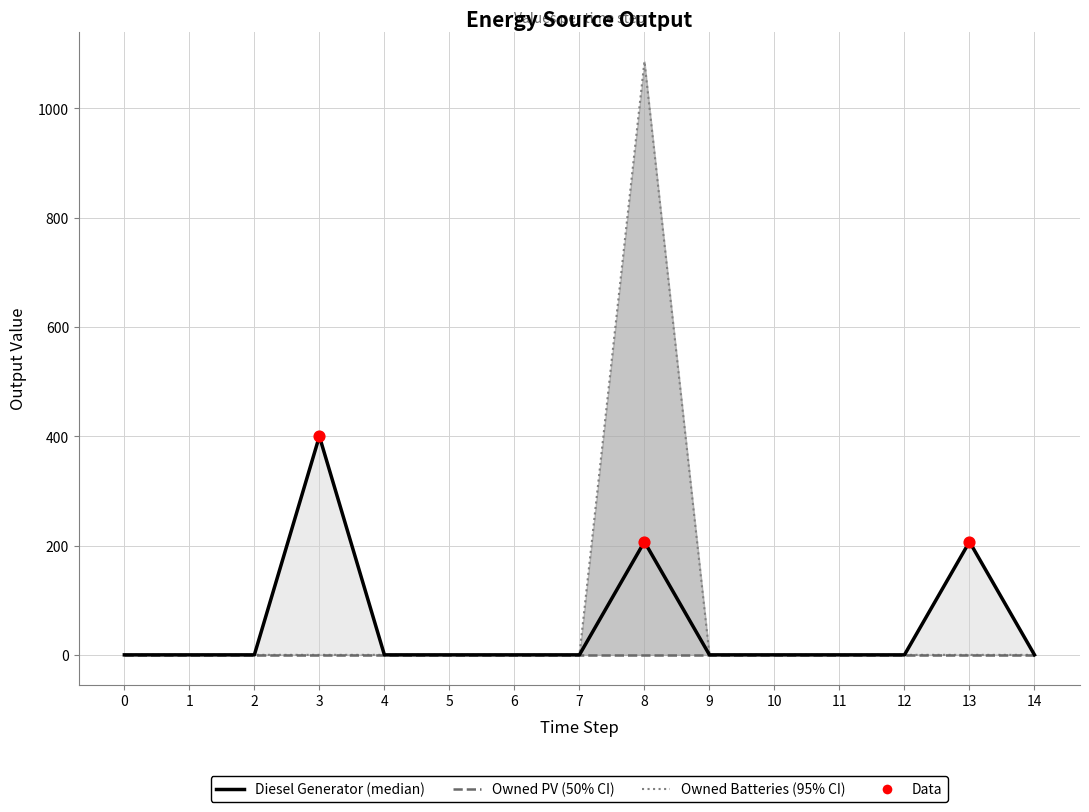

At which category is the sum across all series the highest?

8